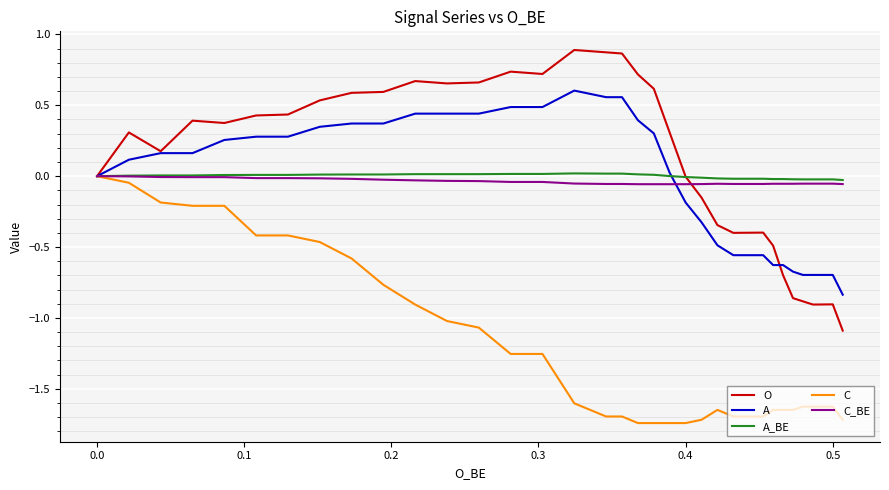

After their last crossing, which series has the higher values: A or C_BE?

C_BE